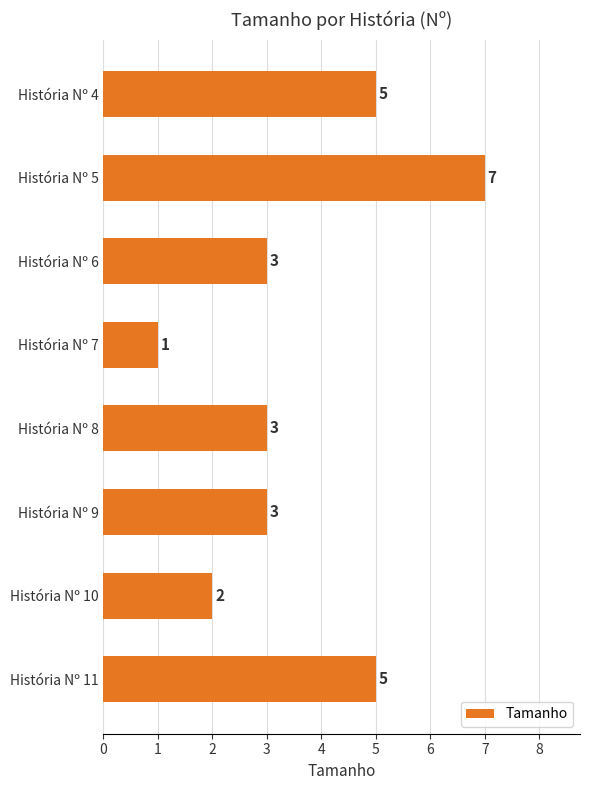

Which category has the lowest value across all series?

História Nº 7